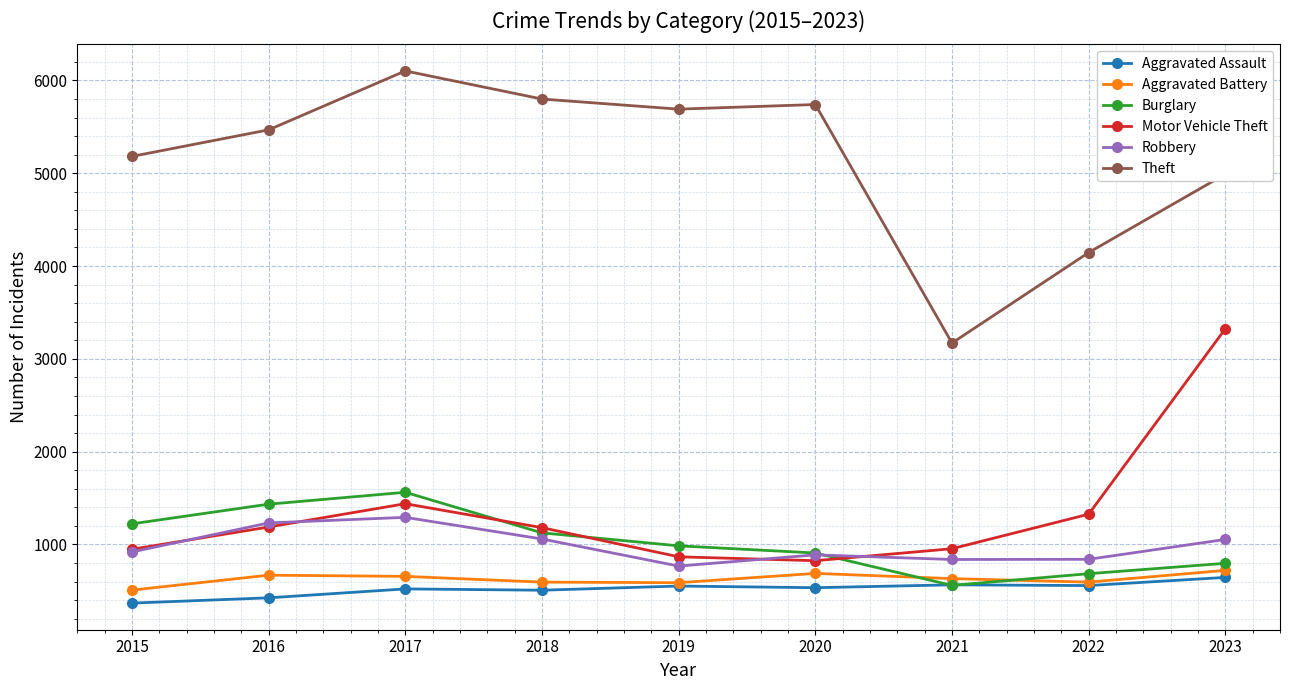

The value of Theft at 2015 is 3365. True or false?

False